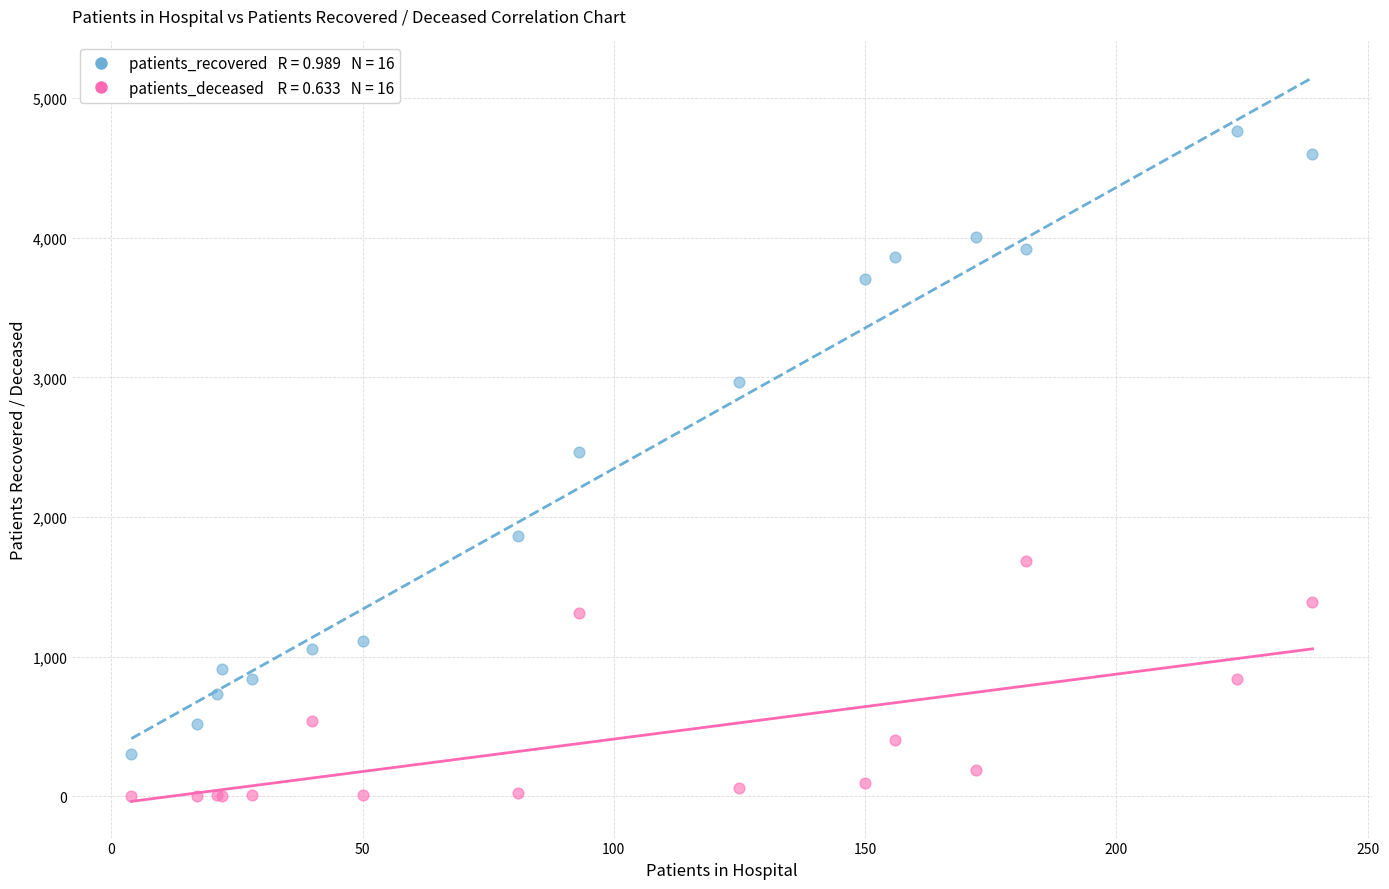

Across all series, what Y value is closest to 2381?

2467